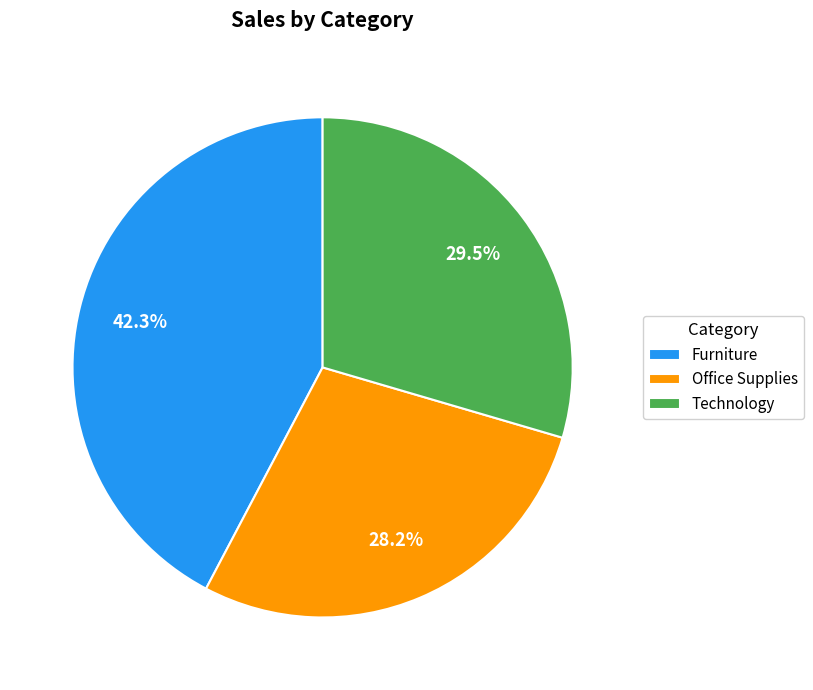

What percentage is the Furniture slice, to the nearest percent?

42%